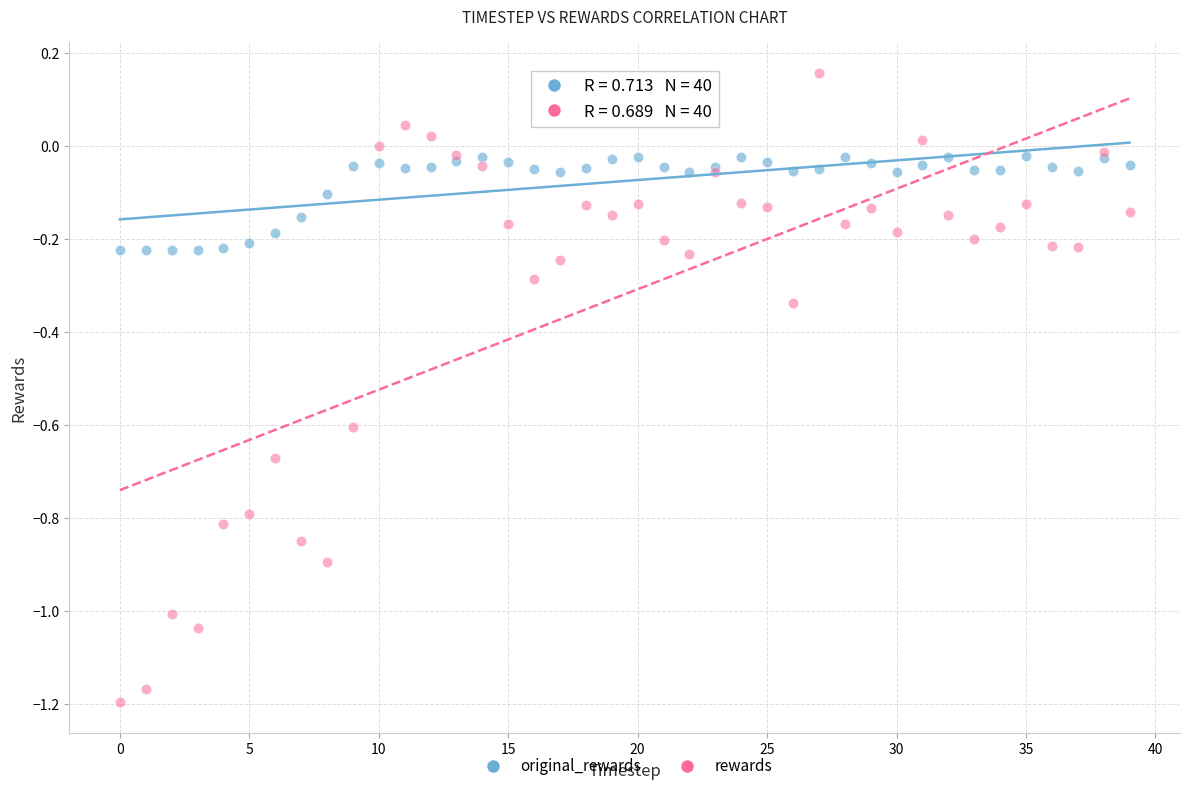

Which series reaches the minimum Y coordinate?

rewards